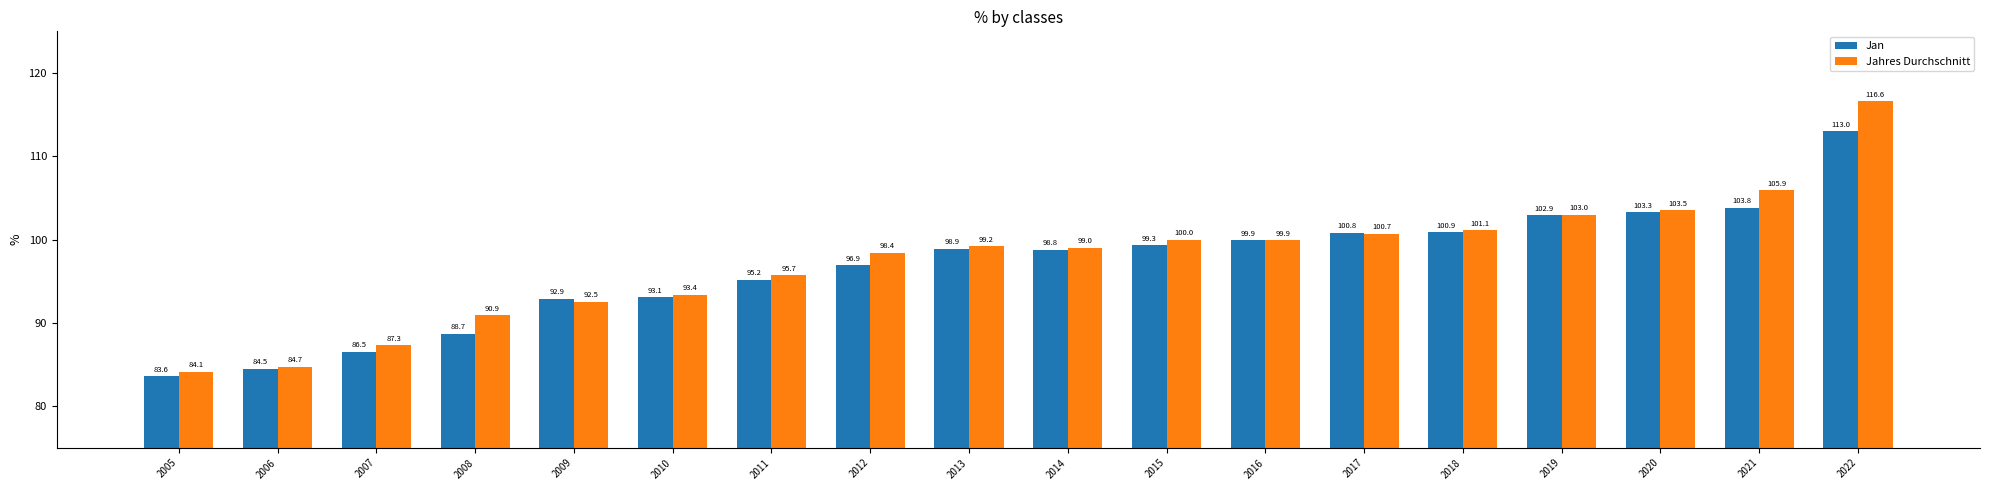

How many bars are there in each group?

2